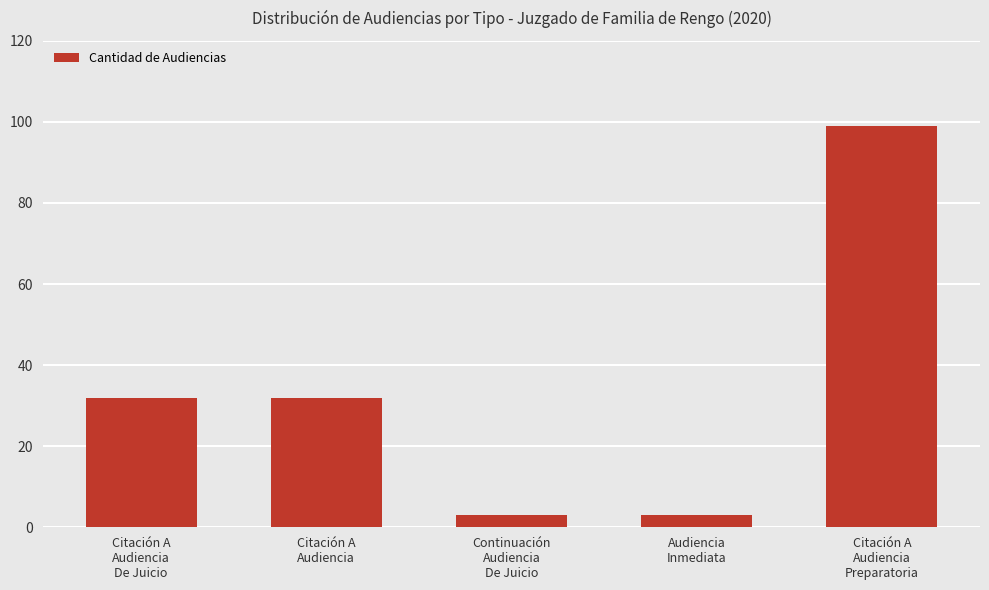

Reading left to right, what are all the values shown in this chart?

32	32	3	3	99